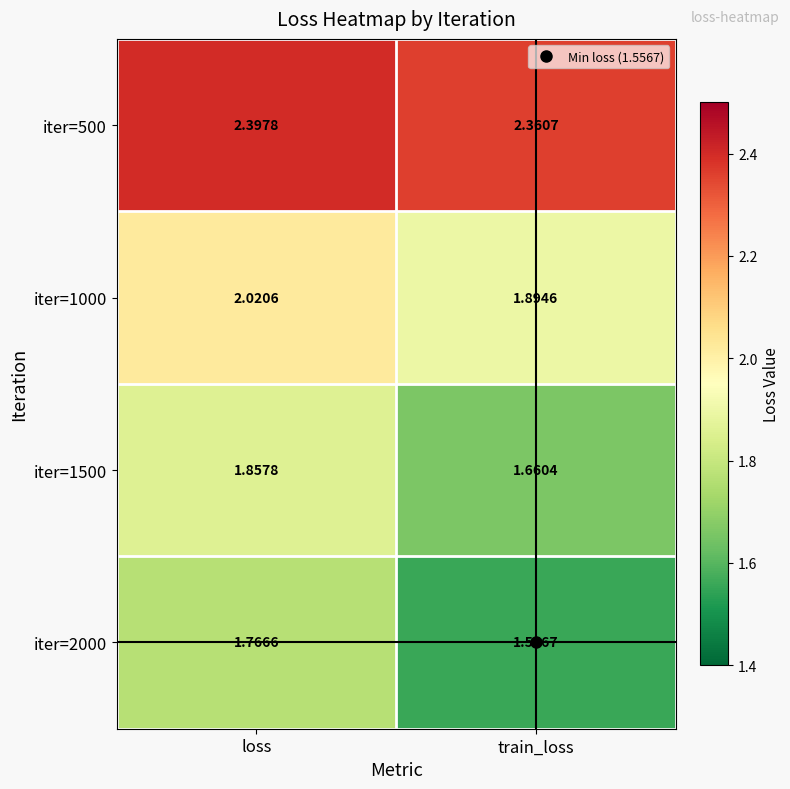

List the labels in order of iter=1500 value, smallest first.

train_loss, loss